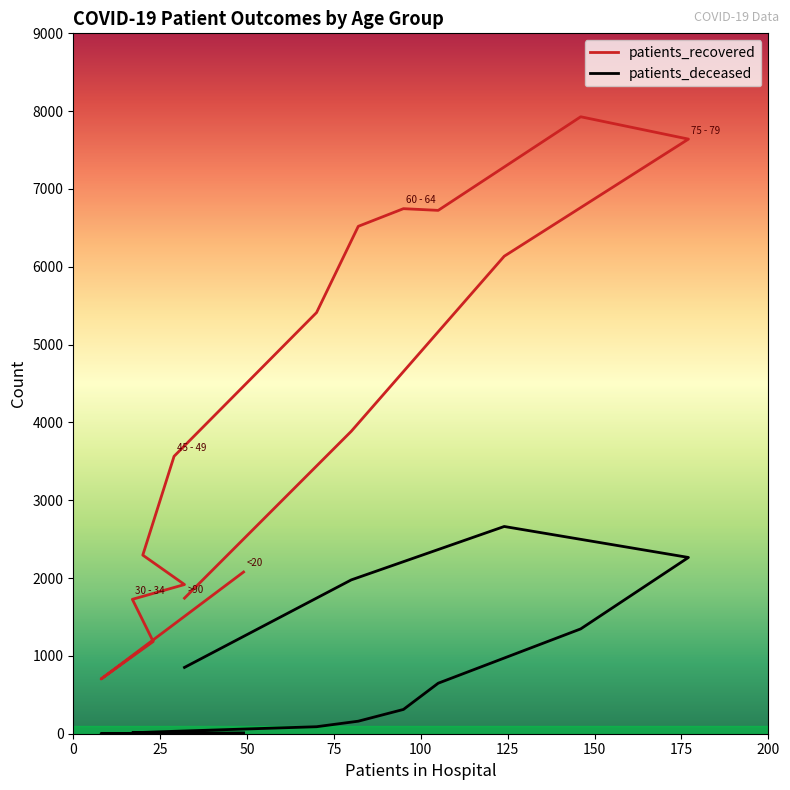

At which category does patients_recovered reach its first local peak?

60 - 64